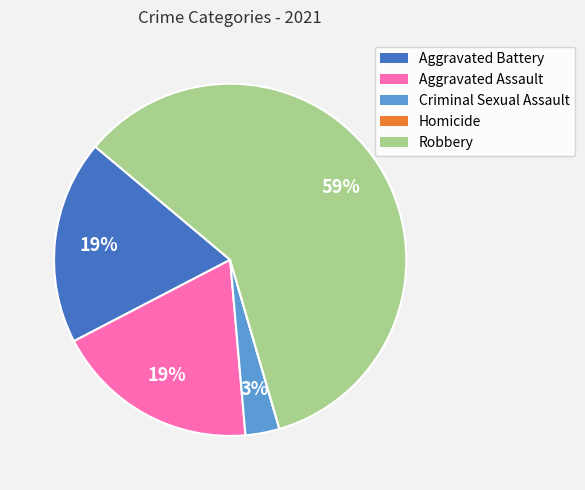

Is it true that Aggravated Assault is 19% of the pie?

True